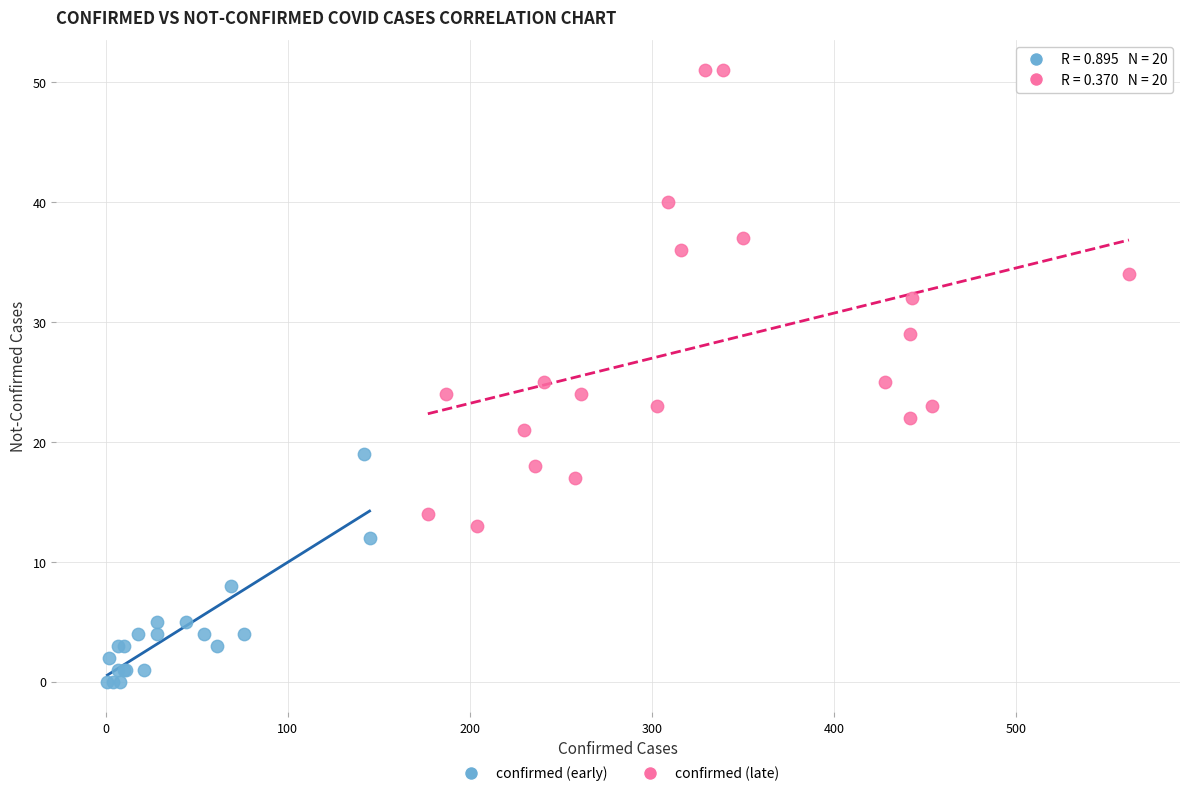

Which series has the largest Y range (max minus min)?

confirmed (late)